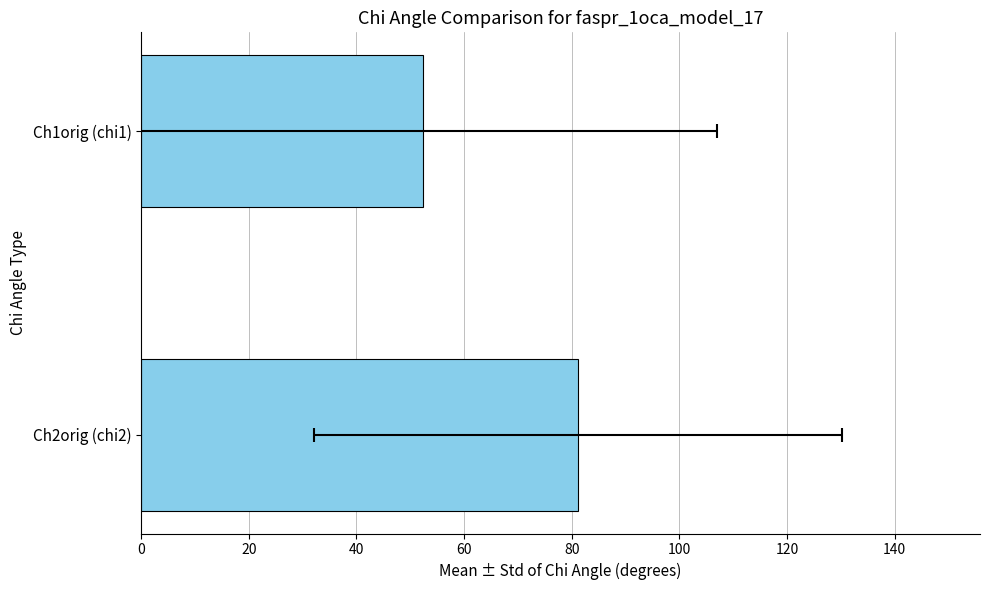

What is the change in value from Ch2orig (chi2) to Ch1orig (chi1)?

-28.8